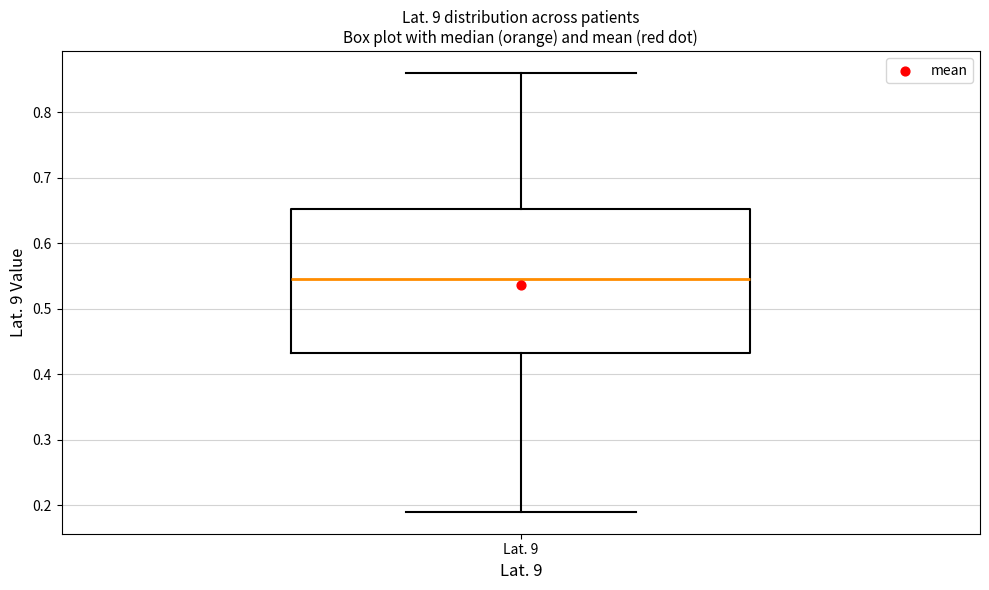

Read this box plot against the y-axis: the position of the median line, the range covered by the box, and the ends of both whiskers. The values are not printed on the chart, so give them approximately, as read against the axis.

median 0.55, box 0.43 to 0.65, whiskers 0.19 to 0.86